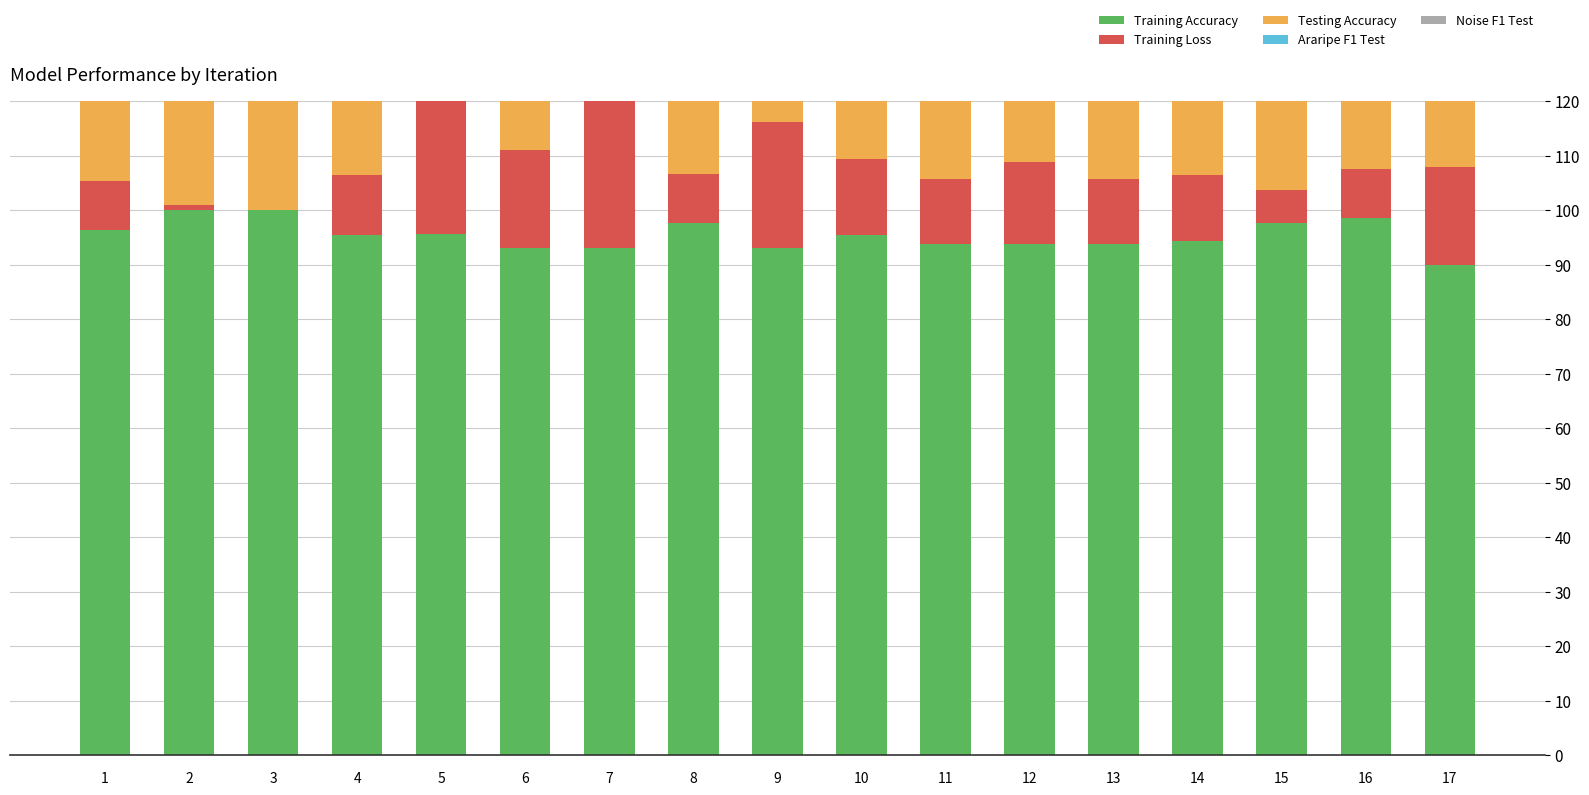

True or false: Training Accuracy has a value of 37.4 at 14.

False